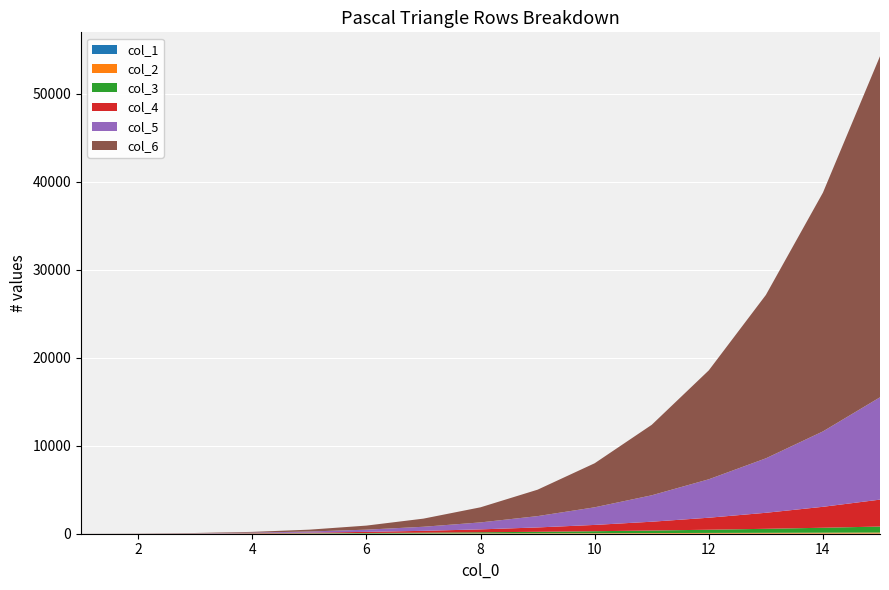

Reading left to right, list all the values displayed in this chart.

col_1: 1	2	3	4	5	6	7	8	9	10	11	12	13	14	15
col_2: 1	3	6	10	15	21	28	36	45	55	66	78	91	105	120
col_3: 1	4	10	20	35	56	84	120	165	220	286	364	455	560	680
col_4: 1	5	15	35	70	126	210	330	495	715	1001	1365	1820	2380	3060
col_5: 1	6	21	56	126	252	462	792	1287	2002	3003	4368	6188	8568	11628
col_6: 1	7	28	84	210	462	924	1716	3003	5005	8008	12376	18564	27132	38760